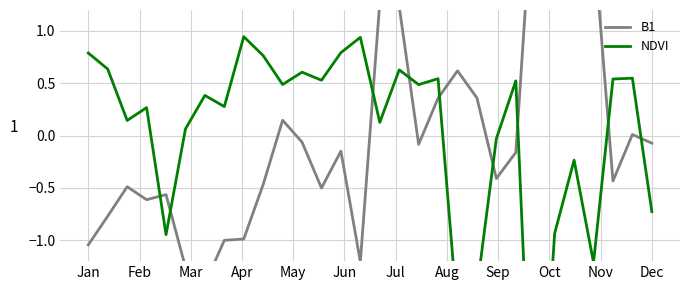

What is the difference between the maximum and second lowest values in the B1 series?

3.9